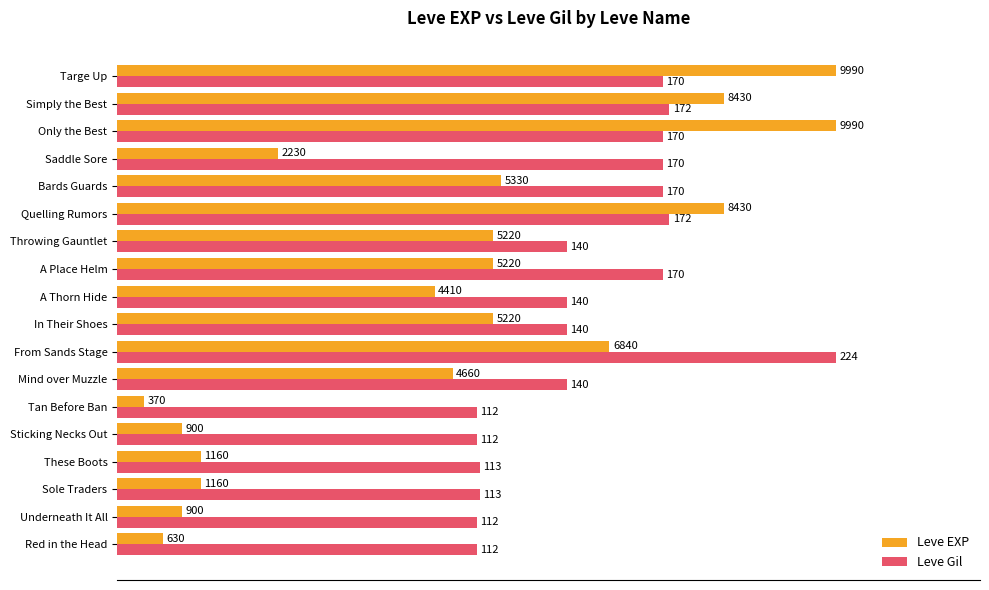

What are all the series names shown in the legend?

Leve EXP, Leve Gil